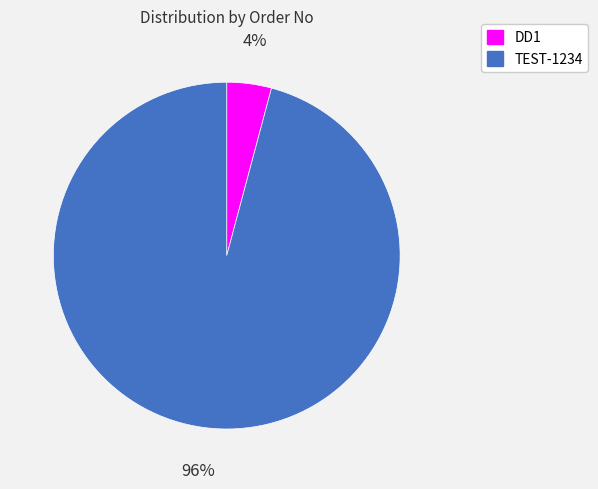

To the nearest percent, what is the difference between the TEST-1234 and DD1 slice percentages?

92%